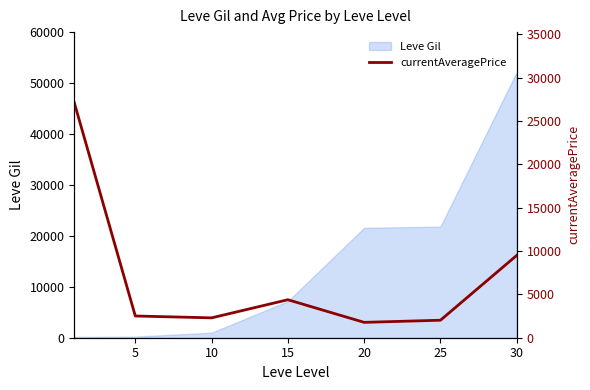

What is the minimum value shown in the chart?

1773